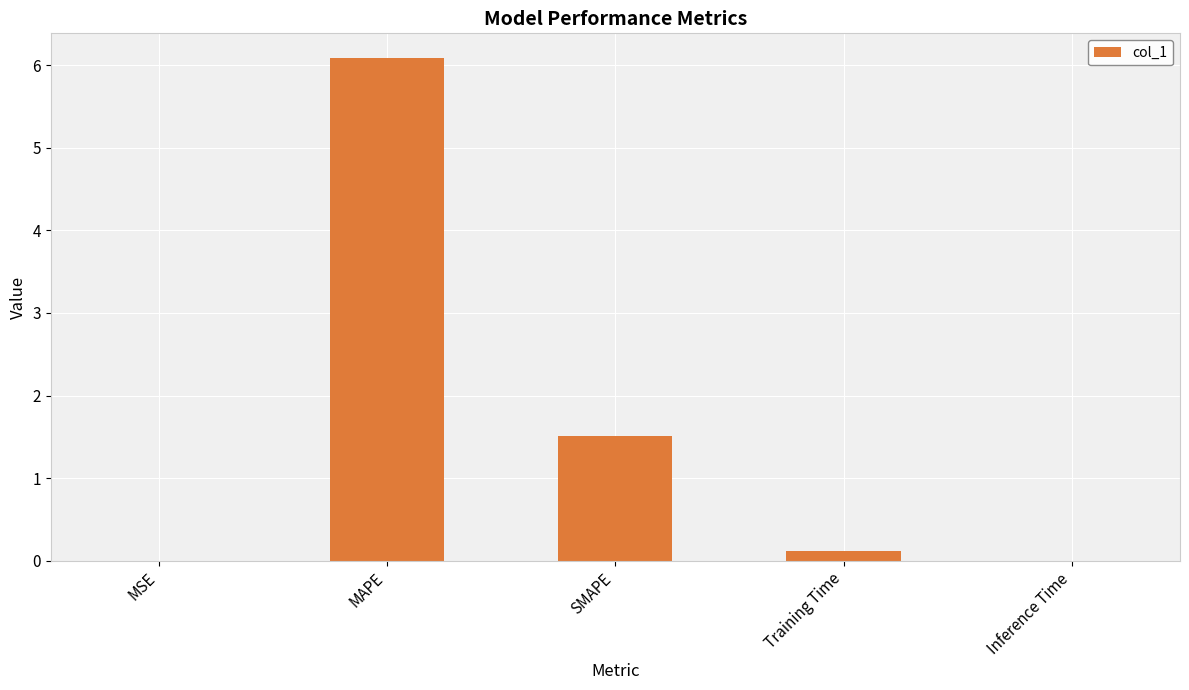

Between Inference Time and MAPE, which is larger?

MAPE